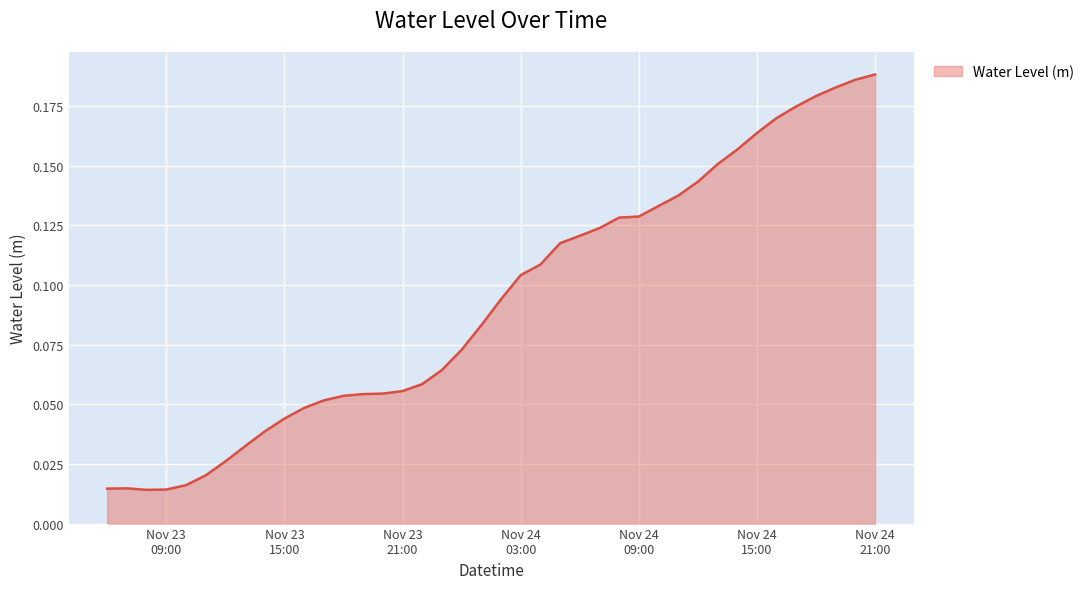

At which label is the value closest to 0?

2022-11-23 08:00:00